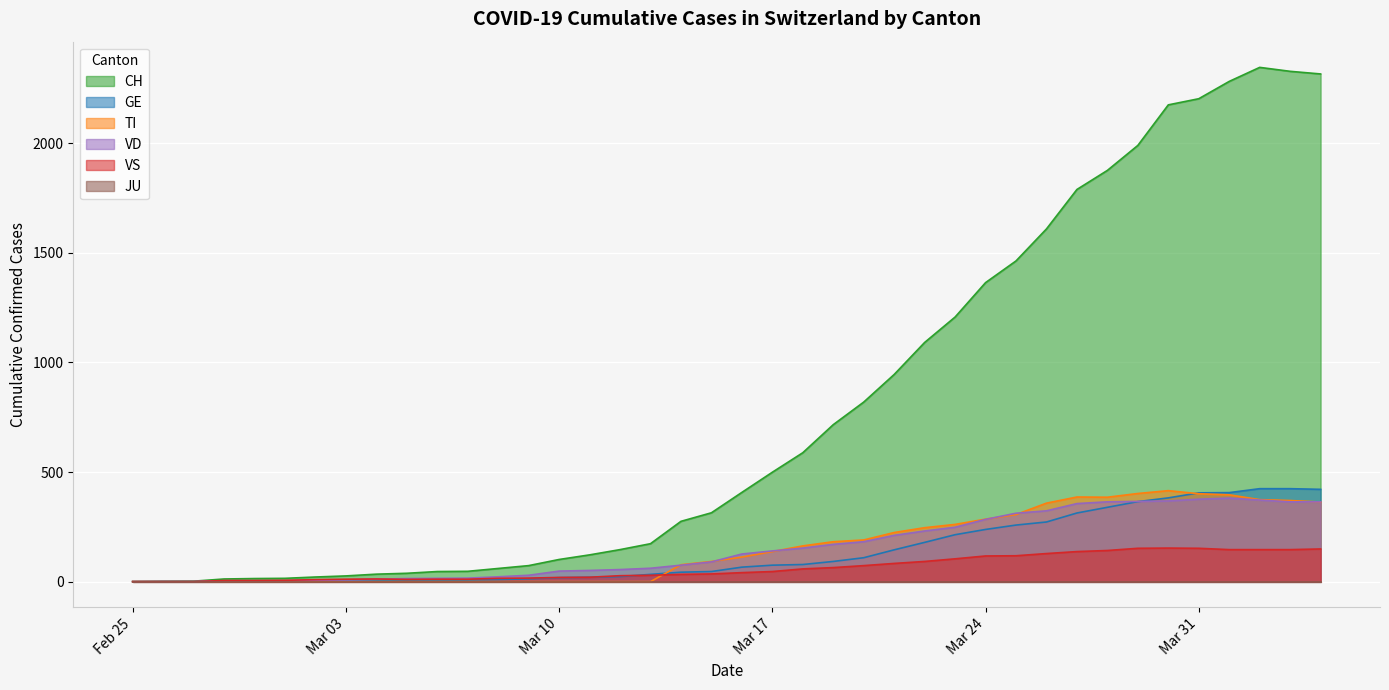

True or false: VD and CH cross at least once.

False